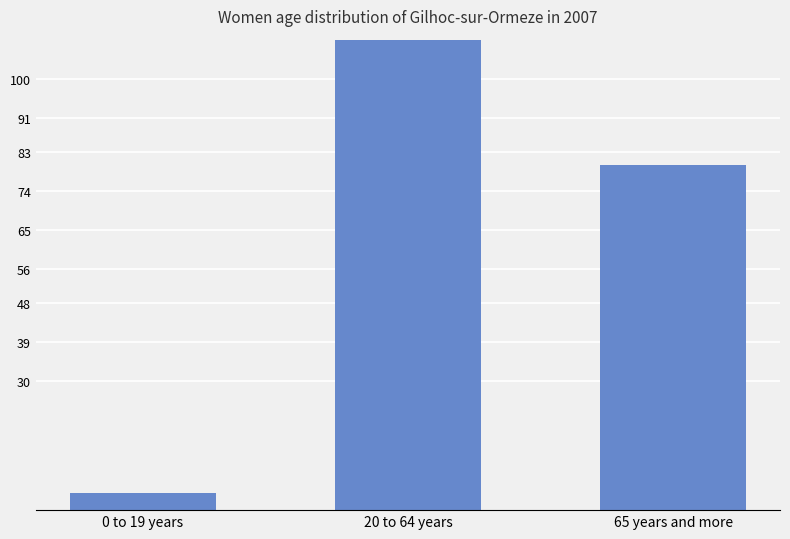

What is the smallest value displayed?

4